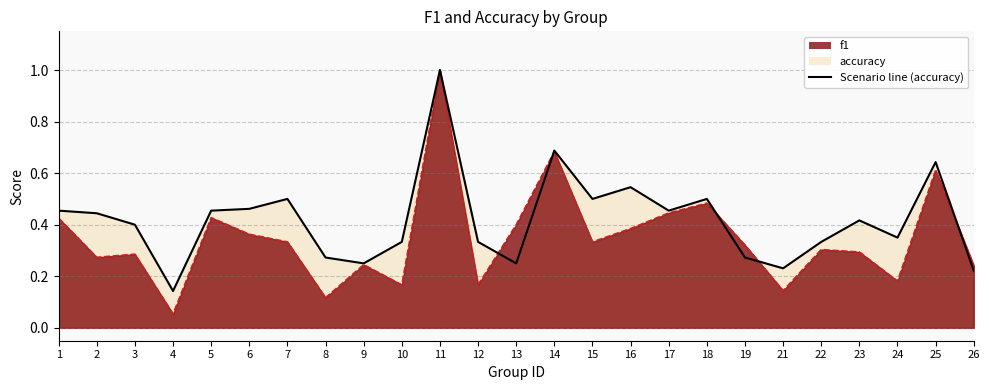

List the series in order of their peak value, highest first.

f1, accuracy